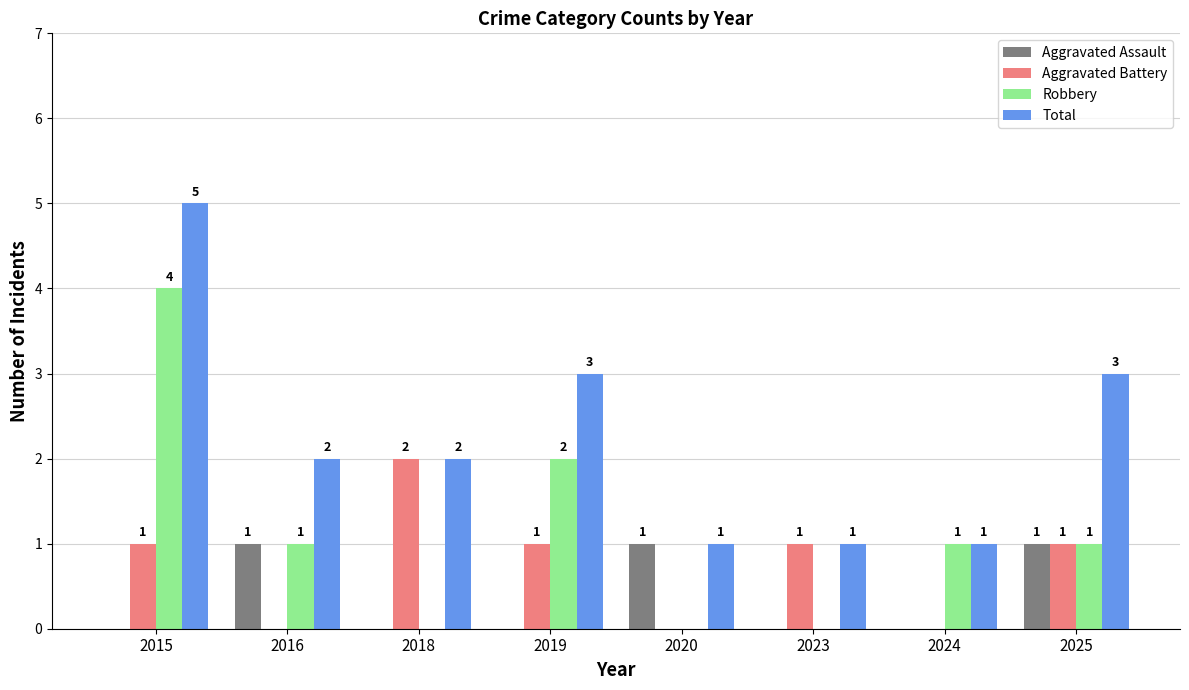

True or false: Aggravated Assault has a value of 1 at 2025.

True